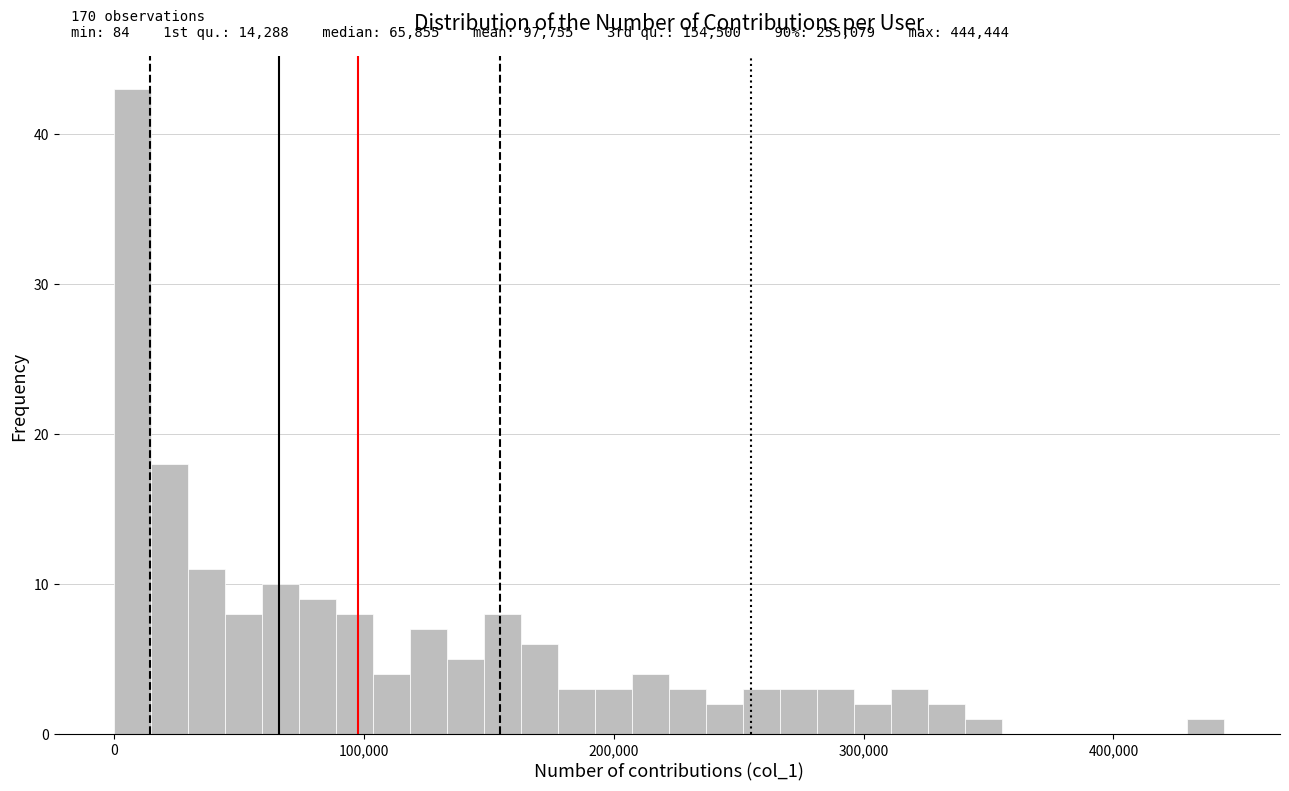

Read against the x-axis, roughly where is the centre of the tallest bar?

10000